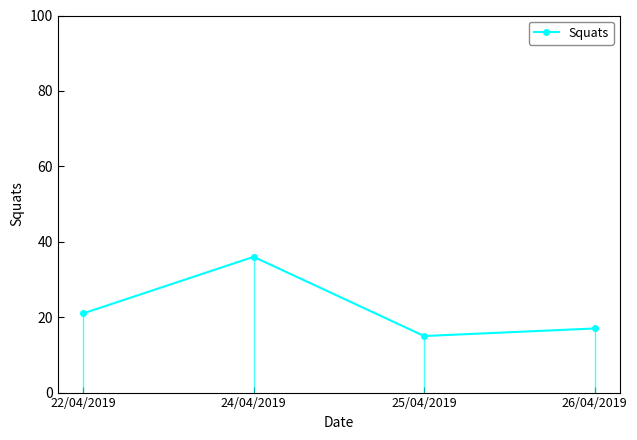

True or false: the data has more than 1 interior local peaks.

False